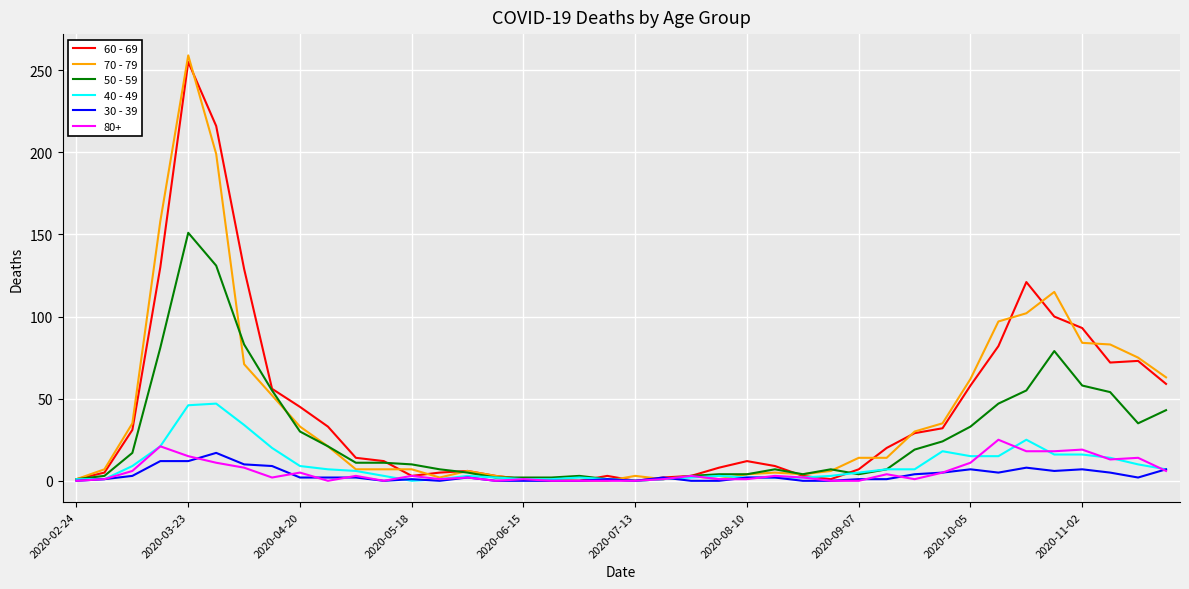

After their last crossing, which series has the higher values: 50 - 59 or 70 - 79?

70 - 79